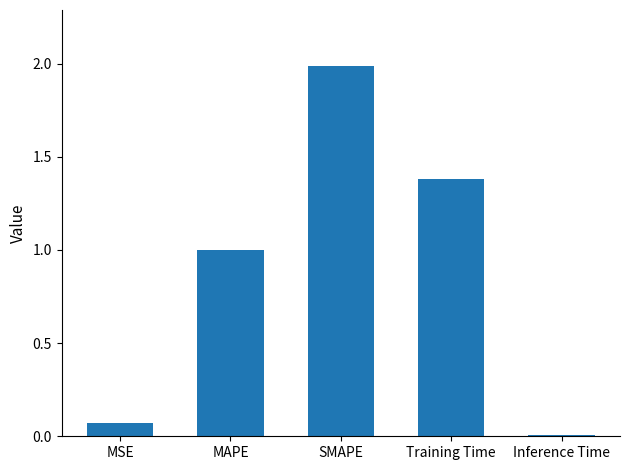

Where is the data nearest to the value 0?

Inference Time